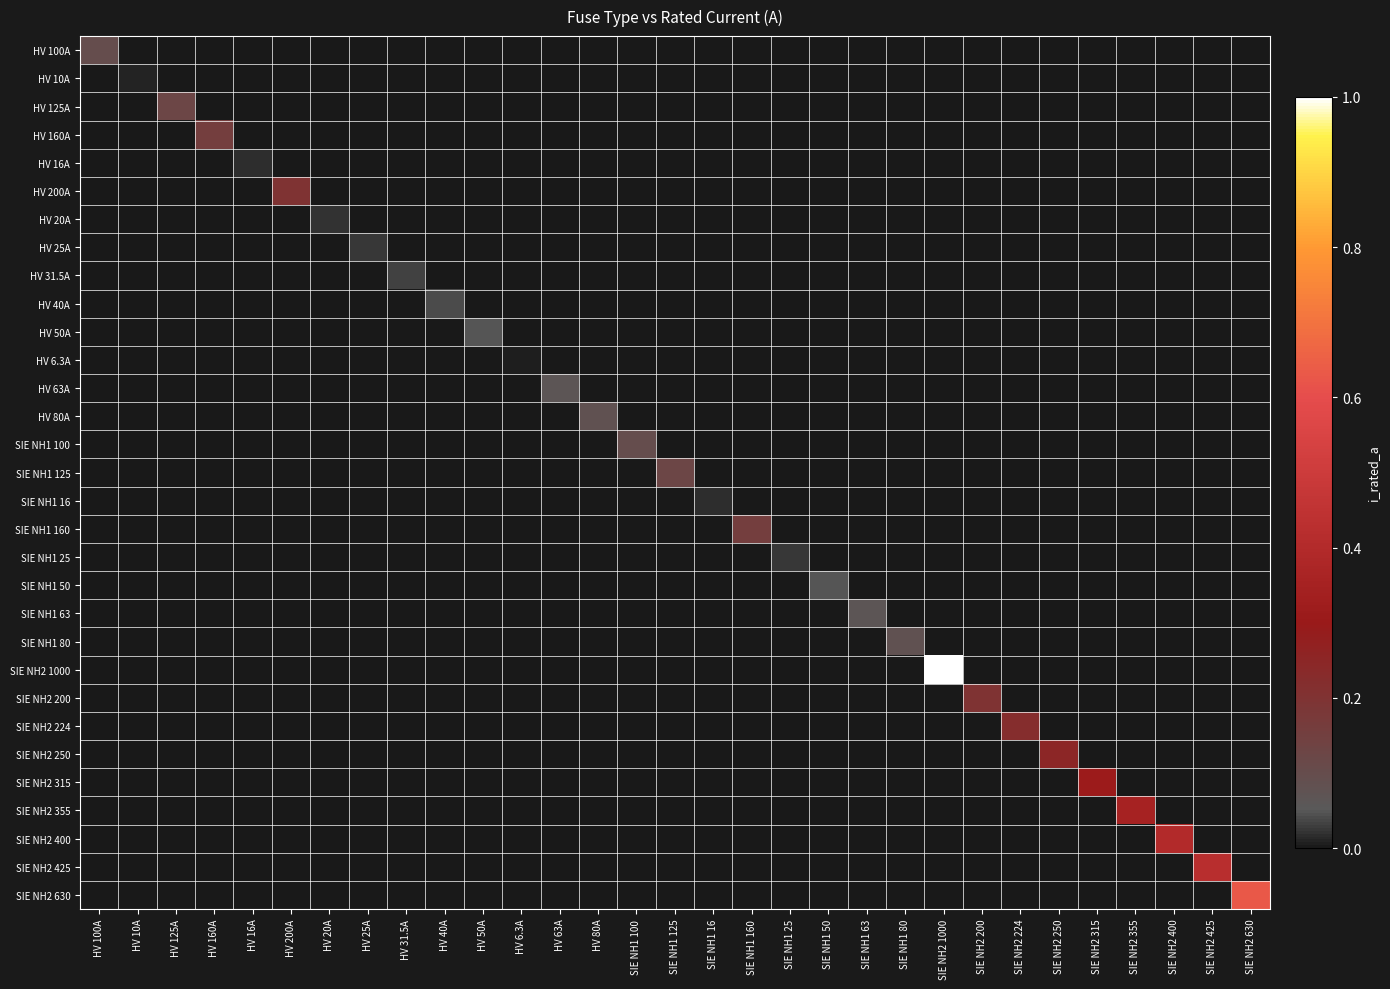

Reading left to right, transcribe all the data shown in this chart.

HV 100A: HV 100A=0.1	HV 10A=0.0	HV 125A=0.0	HV 160A=0.0	HV 16A=0.0	HV 200A=0.0	HV 20A=0.0	HV 25A=0.0	HV 31.5A=0.0	HV 40A=0.0	HV 50A=0.0	HV 6.3A=0.0	HV 63A=0.0	HV 80A=0.0	SIE NH1 100=0.0	SIE NH1 125=0.0	SIE NH1 16=0.0	SIE NH1 160=0.0	SIE NH1 25=0.0	SIE NH1 50=0.0	SIE NH1 63=0.0	SIE NH1 80=0.0	SIE NH2 1000=0.0	SIE NH2 200=0.0	SIE NH2 224=0.0	SIE NH2 250=0.0	SIE NH2 315=0.0	SIE NH2 355=0.0	SIE NH2 400=0.0	SIE NH2 425=0.0	SIE NH2 630=0.0
HV 10A: HV 100A=0.0	HV 10A=0.0	HV 125A=0.0	HV 160A=0.0	HV 16A=0.0	HV 200A=0.0	HV 20A=0.0	HV 25A=0.0	HV 31.5A=0.0	HV 40A=0.0	HV 50A=0.0	HV 6.3A=0.0	HV 63A=0.0	HV 80A=0.0	SIE NH1 100=0.0	SIE NH1 125=0.0	SIE NH1 16=0.0	SIE NH1 160=0.0	SIE NH1 25=0.0	SIE NH1 50=0.0	SIE NH1 63=0.0	SIE NH1 80=0.0	SIE NH2 1000=0.0	SIE NH2 200=0.0	SIE NH2 224=0.0	SIE NH2 250=0.0	SIE NH2 315=0.0	SIE NH2 355=0.0	SIE NH2 400=0.0	SIE NH2 425=0.0	SIE NH2 630=0.0
HV 125A: HV 100A=0.0	HV 10A=0.0	HV 125A=0.1	HV 160A=0.0	HV 16A=0.0	HV 200A=0.0	HV 20A=0.0	HV 25A=0.0	HV 31.5A=0.0	HV 40A=0.0	HV 50A=0.0	HV 6.3A=0.0	HV 63A=0.0	HV 80A=0.0	SIE NH1 100=0.0	SIE NH1 125=0.0	SIE NH1 16=0.0	SIE NH1 160=0.0	SIE NH1 25=0.0	SIE NH1 50=0.0	SIE NH1 63=0.0	SIE NH1 80=0.0	SIE NH2 1000=0.0	SIE NH2 200=0.0	SIE NH2 224=0.0	SIE NH2 250=0.0	SIE NH2 315=0.0	SIE NH2 355=0.0	SIE NH2 400=0.0	SIE NH2 425=0.0	SIE NH2 630=0.0
HV 160A: HV 100A=0.0	HV 10A=0.0	HV 125A=0.0	HV 160A=0.2	HV 16A=0.0	HV 200A=0.0	HV 20A=0.0	HV 25A=0.0	HV 31.5A=0.0	HV 40A=0.0	HV 50A=0.0	HV 6.3A=0.0	HV 63A=0.0	HV 80A=0.0	SIE NH1 100=0.0	SIE NH1 125=0.0	SIE NH1 16=0.0	SIE NH1 160=0.0	SIE NH1 25=0.0	SIE NH1 50=0.0	SIE NH1 63=0.0	SIE NH1 80=0.0	SIE NH2 1000=0.0	SIE NH2 200=0.0	SIE NH2 224=0.0	SIE NH2 250=0.0	SIE NH2 315=0.0	SIE NH2 355=0.0	SIE NH2 400=0.0	SIE NH2 425=0.0	SIE NH2 630=0.0
HV 16A: HV 100A=0.0	HV 10A=0.0	HV 125A=0.0	HV 160A=0.0	HV 16A=0.0	HV 200A=0.0	HV 20A=0.0	HV 25A=0.0	HV 31.5A=0.0	HV 40A=0.0	HV 50A=0.0	HV 6.3A=0.0	HV 63A=0.0	HV 80A=0.0	SIE NH1 100=0.0	SIE NH1 125=0.0	SIE NH1 16=0.0	SIE NH1 160=0.0	SIE NH1 25=0.0	SIE NH1 50=0.0	SIE NH1 63=0.0	SIE NH1 80=0.0	SIE NH2 1000=0.0	SIE NH2 200=0.0	SIE NH2 224=0.0	SIE NH2 250=0.0	SIE NH2 315=0.0	SIE NH2 355=0.0	SIE NH2 400=0.0	SIE NH2 425=0.0	SIE NH2 630=0.0
HV 200A: HV 100A=0.0	HV 10A=0.0	HV 125A=0.0	HV 160A=0.0	HV 16A=0.0	HV 200A=0.2	HV 20A=0.0	HV 25A=0.0	HV 31.5A=0.0	HV 40A=0.0	HV 50A=0.0	HV 6.3A=0.0	HV 63A=0.0	HV 80A=0.0	SIE NH1 100=0.0	SIE NH1 125=0.0	SIE NH1 16=0.0	SIE NH1 160=0.0	SIE NH1 25=0.0	SIE NH1 50=0.0	SIE NH1 63=0.0	SIE NH1 80=0.0	SIE NH2 1000=0.0	SIE NH2 200=0.0	SIE NH2 224=0.0	SIE NH2 250=0.0	SIE NH2 315=0.0	SIE NH2 355=0.0	SIE NH2 400=0.0	SIE NH2 425=0.0	SIE NH2 630=0.0
HV 20A: HV 100A=0.0	HV 10A=0.0	HV 125A=0.0	HV 160A=0.0	HV 16A=0.0	HV 200A=0.0	HV 20A=0.0	HV 25A=0.0	HV 31.5A=0.0	HV 40A=0.0	HV 50A=0.0	HV 6.3A=0.0	HV 63A=0.0	HV 80A=0.0	SIE NH1 100=0.0	SIE NH1 125=0.0	SIE NH1 16=0.0	SIE NH1 160=0.0	SIE NH1 25=0.0	SIE NH1 50=0.0	SIE NH1 63=0.0	SIE NH1 80=0.0	SIE NH2 1000=0.0	SIE NH2 200=0.0	SIE NH2 224=0.0	SIE NH2 250=0.0	SIE NH2 315=0.0	SIE NH2 355=0.0	SIE NH2 400=0.0	SIE NH2 425=0.0	SIE NH2 630=0.0
HV 25A: HV 100A=0.0	HV 10A=0.0	HV 125A=0.0	HV 160A=0.0	HV 16A=0.0	HV 200A=0.0	HV 20A=0.0	HV 25A=0.0	HV 31.5A=0.0	HV 40A=0.0	HV 50A=0.0	HV 6.3A=0.0	HV 63A=0.0	HV 80A=0.0	SIE NH1 100=0.0	SIE NH1 125=0.0	SIE NH1 16=0.0	SIE NH1 160=0.0	SIE NH1 25=0.0	SIE NH1 50=0.0	SIE NH1 63=0.0	SIE NH1 80=0.0	SIE NH2 1000=0.0	SIE NH2 200=0.0	SIE NH2 224=0.0	SIE NH2 250=0.0	SIE NH2 315=0.0	SIE NH2 355=0.0	SIE NH2 400=0.0	SIE NH2 425=0.0	SIE NH2 630=0.0
HV 31.5A: HV 100A=0.0	HV 10A=0.0	HV 125A=0.0	HV 160A=0.0	HV 16A=0.0	HV 200A=0.0	HV 20A=0.0	HV 25A=0.0	HV 31.5A=0.0	HV 40A=0.0	HV 50A=0.0	HV 6.3A=0.0	HV 63A=0.0	HV 80A=0.0	SIE NH1 100=0.0	SIE NH1 125=0.0	SIE NH1 16=0.0	SIE NH1 160=0.0	SIE NH1 25=0.0	SIE NH1 50=0.0	SIE NH1 63=0.0	SIE NH1 80=0.0	SIE NH2 1000=0.0	SIE NH2 200=0.0	SIE NH2 224=0.0	SIE NH2 250=0.0	SIE NH2 315=0.0	SIE NH2 355=0.0	SIE NH2 400=0.0	SIE NH2 425=0.0	SIE NH2 630=0.0
HV 40A: HV 100A=0.0	HV 10A=0.0	HV 125A=0.0	HV 160A=0.0	HV 16A=0.0	HV 200A=0.0	HV 20A=0.0	HV 25A=0.0	HV 31.5A=0.0	HV 40A=0.0	HV 50A=0.0	HV 6.3A=0.0	HV 63A=0.0	HV 80A=0.0	SIE NH1 100=0.0	SIE NH1 125=0.0	SIE NH1 16=0.0	SIE NH1 160=0.0	SIE NH1 25=0.0	SIE NH1 50=0.0	SIE NH1 63=0.0	SIE NH1 80=0.0	SIE NH2 1000=0.0	SIE NH2 200=0.0	SIE NH2 224=0.0	SIE NH2 250=0.0	SIE NH2 315=0.0	SIE NH2 355=0.0	SIE NH2 400=0.0	SIE NH2 425=0.0	SIE NH2 630=0.0
HV 50A: HV 100A=0.0	HV 10A=0.0	HV 125A=0.0	HV 160A=0.0	HV 16A=0.0	HV 200A=0.0	HV 20A=0.0	HV 25A=0.0	HV 31.5A=0.0	HV 40A=0.0	HV 50A=0.1	HV 6.3A=0.0	HV 63A=0.0	HV 80A=0.0	SIE NH1 100=0.0	SIE NH1 125=0.0	SIE NH1 16=0.0	SIE NH1 160=0.0	SIE NH1 25=0.0	SIE NH1 50=0.0	SIE NH1 63=0.0	SIE NH1 80=0.0	SIE NH2 1000=0.0	SIE NH2 200=0.0	SIE NH2 224=0.0	SIE NH2 250=0.0	SIE NH2 315=0.0	SIE NH2 355=0.0	SIE NH2 400=0.0	SIE NH2 425=0.0	SIE NH2 630=0.0
HV 6.3A: HV 100A=0.0	HV 10A=0.0	HV 125A=0.0	HV 160A=0.0	HV 16A=0.0	HV 200A=0.0	HV 20A=0.0	HV 25A=0.0	HV 31.5A=0.0	HV 40A=0.0	HV 50A=0.0	HV 6.3A=0.0	HV 63A=0.0	HV 80A=0.0	SIE NH1 100=0.0	SIE NH1 125=0.0	SIE NH1 16=0.0	SIE NH1 160=0.0	SIE NH1 25=0.0	SIE NH1 50=0.0	SIE NH1 63=0.0	SIE NH1 80=0.0	SIE NH2 1000=0.0	SIE NH2 200=0.0	SIE NH2 224=0.0	SIE NH2 250=0.0	SIE NH2 315=0.0	SIE NH2 355=0.0	SIE NH2 400=0.0	SIE NH2 425=0.0	SIE NH2 630=0.0
HV 63A: HV 100A=0.0	HV 10A=0.0	HV 125A=0.0	HV 160A=0.0	HV 16A=0.0	HV 200A=0.0	HV 20A=0.0	HV 25A=0.0	HV 31.5A=0.0	HV 40A=0.0	HV 50A=0.0	HV 6.3A=0.0	HV 63A=0.1	HV 80A=0.0	SIE NH1 100=0.0	SIE NH1 125=0.0	SIE NH1 16=0.0	SIE NH1 160=0.0	SIE NH1 25=0.0	SIE NH1 50=0.0	SIE NH1 63=0.0	SIE NH1 80=0.0	SIE NH2 1000=0.0	SIE NH2 200=0.0	SIE NH2 224=0.0	SIE NH2 250=0.0	SIE NH2 315=0.0	SIE NH2 355=0.0	SIE NH2 400=0.0	SIE NH2 425=0.0	SIE NH2 630=0.0
HV 80A: HV 100A=0.0	HV 10A=0.0	HV 125A=0.0	HV 160A=0.0	HV 16A=0.0	HV 200A=0.0	HV 20A=0.0	HV 25A=0.0	HV 31.5A=0.0	HV 40A=0.0	HV 50A=0.0	HV 6.3A=0.0	HV 63A=0.0	HV 80A=0.1	SIE NH1 100=0.0	SIE NH1 125=0.0	SIE NH1 16=0.0	SIE NH1 160=0.0	SIE NH1 25=0.0	SIE NH1 50=0.0	SIE NH1 63=0.0	SIE NH1 80=0.0	SIE NH2 1000=0.0	SIE NH2 200=0.0	SIE NH2 224=0.0	SIE NH2 250=0.0	SIE NH2 315=0.0	SIE NH2 355=0.0	SIE NH2 400=0.0	SIE NH2 425=0.0	SIE NH2 630=0.0
SIE NH1 100: HV 100A=0.0	HV 10A=0.0	HV 125A=0.0	HV 160A=0.0	HV 16A=0.0	HV 200A=0.0	HV 20A=0.0	HV 25A=0.0	HV 31.5A=0.0	HV 40A=0.0	HV 50A=0.0	HV 6.3A=0.0	HV 63A=0.0	HV 80A=0.0	SIE NH1 100=0.1	SIE NH1 125=0.0	SIE NH1 16=0.0	SIE NH1 160=0.0	SIE NH1 25=0.0	SIE NH1 50=0.0	SIE NH1 63=0.0	SIE NH1 80=0.0	SIE NH2 1000=0.0	SIE NH2 200=0.0	SIE NH2 224=0.0	SIE NH2 250=0.0	SIE NH2 315=0.0	SIE NH2 355=0.0	SIE NH2 400=0.0	SIE NH2 425=0.0	SIE NH2 630=0.0
SIE NH1 125: HV 100A=0.0	HV 10A=0.0	HV 125A=0.0	HV 160A=0.0	HV 16A=0.0	HV 200A=0.0	HV 20A=0.0	HV 25A=0.0	HV 31.5A=0.0	HV 40A=0.0	HV 50A=0.0	HV 6.3A=0.0	HV 63A=0.0	HV 80A=0.0	SIE NH1 100=0.0	SIE NH1 125=0.1	SIE NH1 16=0.0	SIE NH1 160=0.0	SIE NH1 25=0.0	SIE NH1 50=0.0	SIE NH1 63=0.0	SIE NH1 80=0.0	SIE NH2 1000=0.0	SIE NH2 200=0.0	SIE NH2 224=0.0	SIE NH2 250=0.0	SIE NH2 315=0.0	SIE NH2 355=0.0	SIE NH2 400=0.0	SIE NH2 425=0.0	SIE NH2 630=0.0
SIE NH1 16: HV 100A=0.0	HV 10A=0.0	HV 125A=0.0	HV 160A=0.0	HV 16A=0.0	HV 200A=0.0	HV 20A=0.0	HV 25A=0.0	HV 31.5A=0.0	HV 40A=0.0	HV 50A=0.0	HV 6.3A=0.0	HV 63A=0.0	HV 80A=0.0	SIE NH1 100=0.0	SIE NH1 125=0.0	SIE NH1 16=0.0	SIE NH1 160=0.0	SIE NH1 25=0.0	SIE NH1 50=0.0	SIE NH1 63=0.0	SIE NH1 80=0.0	SIE NH2 1000=0.0	SIE NH2 200=0.0	SIE NH2 224=0.0	SIE NH2 250=0.0	SIE NH2 315=0.0	SIE NH2 355=0.0	SIE NH2 400=0.0	SIE NH2 425=0.0	SIE NH2 630=0.0
SIE NH1 160: HV 100A=0.0	HV 10A=0.0	HV 125A=0.0	HV 160A=0.0	HV 16A=0.0	HV 200A=0.0	HV 20A=0.0	HV 25A=0.0	HV 31.5A=0.0	HV 40A=0.0	HV 50A=0.0	HV 6.3A=0.0	HV 63A=0.0	HV 80A=0.0	SIE NH1 100=0.0	SIE NH1 125=0.0	SIE NH1 16=0.0	SIE NH1 160=0.2	SIE NH1 25=0.0	SIE NH1 50=0.0	SIE NH1 63=0.0	SIE NH1 80=0.0	SIE NH2 1000=0.0	SIE NH2 200=0.0	SIE NH2 224=0.0	SIE NH2 250=0.0	SIE NH2 315=0.0	SIE NH2 355=0.0	SIE NH2 400=0.0	SIE NH2 425=0.0	SIE NH2 630=0.0
SIE NH1 25: HV 100A=0.0	HV 10A=0.0	HV 125A=0.0	HV 160A=0.0	HV 16A=0.0	HV 200A=0.0	HV 20A=0.0	HV 25A=0.0	HV 31.5A=0.0	HV 40A=0.0	HV 50A=0.0	HV 6.3A=0.0	HV 63A=0.0	HV 80A=0.0	SIE NH1 100=0.0	SIE NH1 125=0.0	SIE NH1 16=0.0	SIE NH1 160=0.0	SIE NH1 25=0.0	SIE NH1 50=0.0	SIE NH1 63=0.0	SIE NH1 80=0.0	SIE NH2 1000=0.0	SIE NH2 200=0.0	SIE NH2 224=0.0	SIE NH2 250=0.0	SIE NH2 315=0.0	SIE NH2 355=0.0	SIE NH2 400=0.0	SIE NH2 425=0.0	SIE NH2 630=0.0
SIE NH1 50: HV 100A=0.0	HV 10A=0.0	HV 125A=0.0	HV 160A=0.0	HV 16A=0.0	HV 200A=0.0	HV 20A=0.0	HV 25A=0.0	HV 31.5A=0.0	HV 40A=0.0	HV 50A=0.0	HV 6.3A=0.0	HV 63A=0.0	HV 80A=0.0	SIE NH1 100=0.0	SIE NH1 125=0.0	SIE NH1 16=0.0	SIE NH1 160=0.0	SIE NH1 25=0.0	SIE NH1 50=0.1	SIE NH1 63=0.0	SIE NH1 80=0.0	SIE NH2 1000=0.0	SIE NH2 200=0.0	SIE NH2 224=0.0	SIE NH2 250=0.0	SIE NH2 315=0.0	SIE NH2 355=0.0	SIE NH2 400=0.0	SIE NH2 425=0.0	SIE NH2 630=0.0
SIE NH1 63: HV 100A=0.0	HV 10A=0.0	HV 125A=0.0	HV 160A=0.0	HV 16A=0.0	HV 200A=0.0	HV 20A=0.0	HV 25A=0.0	HV 31.5A=0.0	HV 40A=0.0	HV 50A=0.0	HV 6.3A=0.0	HV 63A=0.0	HV 80A=0.0	SIE NH1 100=0.0	SIE NH1 125=0.0	SIE NH1 16=0.0	SIE NH1 160=0.0	SIE NH1 25=0.0	SIE NH1 50=0.0	SIE NH1 63=0.1	SIE NH1 80=0.0	SIE NH2 1000=0.0	SIE NH2 200=0.0	SIE NH2 224=0.0	SIE NH2 250=0.0	SIE NH2 315=0.0	SIE NH2 355=0.0	SIE NH2 400=0.0	SIE NH2 425=0.0	SIE NH2 630=0.0
SIE NH1 80: HV 100A=0.0	HV 10A=0.0	HV 125A=0.0	HV 160A=0.0	HV 16A=0.0	HV 200A=0.0	HV 20A=0.0	HV 25A=0.0	HV 31.5A=0.0	HV 40A=0.0	HV 50A=0.0	HV 6.3A=0.0	HV 63A=0.0	HV 80A=0.0	SIE NH1 100=0.0	SIE NH1 125=0.0	SIE NH1 16=0.0	SIE NH1 160=0.0	SIE NH1 25=0.0	SIE NH1 50=0.0	SIE NH1 63=0.0	SIE NH1 80=0.1	SIE NH2 1000=0.0	SIE NH2 200=0.0	SIE NH2 224=0.0	SIE NH2 250=0.0	SIE NH2 315=0.0	SIE NH2 355=0.0	SIE NH2 400=0.0	SIE NH2 425=0.0	SIE NH2 630=0.0
SIE NH2 1000: HV 100A=0.0	HV 10A=0.0	HV 125A=0.0	HV 160A=0.0	HV 16A=0.0	HV 200A=0.0	HV 20A=0.0	HV 25A=0.0	HV 31.5A=0.0	HV 40A=0.0	HV 50A=0.0	HV 6.3A=0.0	HV 63A=0.0	HV 80A=0.0	SIE NH1 100=0.0	SIE NH1 125=0.0	SIE NH1 16=0.0	SIE NH1 160=0.0	SIE NH1 25=0.0	SIE NH1 50=0.0	SIE NH1 63=0.0	SIE NH1 80=0.0	SIE NH2 1000=1.0	SIE NH2 200=0.0	SIE NH2 224=0.0	SIE NH2 250=0.0	SIE NH2 315=0.0	SIE NH2 355=0.0	SIE NH2 400=0.0	SIE NH2 425=0.0	SIE NH2 630=0.0
SIE NH2 200: HV 100A=0.0	HV 10A=0.0	HV 125A=0.0	HV 160A=0.0	HV 16A=0.0	HV 200A=0.0	HV 20A=0.0	HV 25A=0.0	HV 31.5A=0.0	HV 40A=0.0	HV 50A=0.0	HV 6.3A=0.0	HV 63A=0.0	HV 80A=0.0	SIE NH1 100=0.0	SIE NH1 125=0.0	SIE NH1 16=0.0	SIE NH1 160=0.0	SIE NH1 25=0.0	SIE NH1 50=0.0	SIE NH1 63=0.0	SIE NH1 80=0.0	SIE NH2 1000=0.0	SIE NH2 200=0.2	SIE NH2 224=0.0	SIE NH2 250=0.0	SIE NH2 315=0.0	SIE NH2 355=0.0	SIE NH2 400=0.0	SIE NH2 425=0.0	SIE NH2 630=0.0
SIE NH2 224: HV 100A=0.0	HV 10A=0.0	HV 125A=0.0	HV 160A=0.0	HV 16A=0.0	HV 200A=0.0	HV 20A=0.0	HV 25A=0.0	HV 31.5A=0.0	HV 40A=0.0	HV 50A=0.0	HV 6.3A=0.0	HV 63A=0.0	HV 80A=0.0	SIE NH1 100=0.0	SIE NH1 125=0.0	SIE NH1 16=0.0	SIE NH1 160=0.0	SIE NH1 25=0.0	SIE NH1 50=0.0	SIE NH1 63=0.0	SIE NH1 80=0.0	SIE NH2 1000=0.0	SIE NH2 200=0.0	SIE NH2 224=0.2	SIE NH2 250=0.0	SIE NH2 315=0.0	SIE NH2 355=0.0	SIE NH2 400=0.0	SIE NH2 425=0.0	SIE NH2 630=0.0
SIE NH2 250: HV 100A=0.0	HV 10A=0.0	HV 125A=0.0	HV 160A=0.0	HV 16A=0.0	HV 200A=0.0	HV 20A=0.0	HV 25A=0.0	HV 31.5A=0.0	HV 40A=0.0	HV 50A=0.0	HV 6.3A=0.0	HV 63A=0.0	HV 80A=0.0	SIE NH1 100=0.0	SIE NH1 125=0.0	SIE NH1 16=0.0	SIE NH1 160=0.0	SIE NH1 25=0.0	SIE NH1 50=0.0	SIE NH1 63=0.0	SIE NH1 80=0.0	SIE NH2 1000=0.0	SIE NH2 200=0.0	SIE NH2 224=0.0	SIE NH2 250=0.2	SIE NH2 315=0.0	SIE NH2 355=0.0	SIE NH2 400=0.0	SIE NH2 425=0.0	SIE NH2 630=0.0
SIE NH2 315: HV 100A=0.0	HV 10A=0.0	HV 125A=0.0	HV 160A=0.0	HV 16A=0.0	HV 200A=0.0	HV 20A=0.0	HV 25A=0.0	HV 31.5A=0.0	HV 40A=0.0	HV 50A=0.0	HV 6.3A=0.0	HV 63A=0.0	HV 80A=0.0	SIE NH1 100=0.0	SIE NH1 125=0.0	SIE NH1 16=0.0	SIE NH1 160=0.0	SIE NH1 25=0.0	SIE NH1 50=0.0	SIE NH1 63=0.0	SIE NH1 80=0.0	SIE NH2 1000=0.0	SIE NH2 200=0.0	SIE NH2 224=0.0	SIE NH2 250=0.0	SIE NH2 315=0.3	SIE NH2 355=0.0	SIE NH2 400=0.0	SIE NH2 425=0.0	SIE NH2 630=0.0
SIE NH2 355: HV 100A=0.0	HV 10A=0.0	HV 125A=0.0	HV 160A=0.0	HV 16A=0.0	HV 200A=0.0	HV 20A=0.0	HV 25A=0.0	HV 31.5A=0.0	HV 40A=0.0	HV 50A=0.0	HV 6.3A=0.0	HV 63A=0.0	HV 80A=0.0	SIE NH1 100=0.0	SIE NH1 125=0.0	SIE NH1 16=0.0	SIE NH1 160=0.0	SIE NH1 25=0.0	SIE NH1 50=0.0	SIE NH1 63=0.0	SIE NH1 80=0.0	SIE NH2 1000=0.0	SIE NH2 200=0.0	SIE NH2 224=0.0	SIE NH2 250=0.0	SIE NH2 315=0.0	SIE NH2 355=0.4	SIE NH2 400=0.0	SIE NH2 425=0.0	SIE NH2 630=0.0
SIE NH2 400: HV 100A=0.0	HV 10A=0.0	HV 125A=0.0	HV 160A=0.0	HV 16A=0.0	HV 200A=0.0	HV 20A=0.0	HV 25A=0.0	HV 31.5A=0.0	HV 40A=0.0	HV 50A=0.0	HV 6.3A=0.0	HV 63A=0.0	HV 80A=0.0	SIE NH1 100=0.0	SIE NH1 125=0.0	SIE NH1 16=0.0	SIE NH1 160=0.0	SIE NH1 25=0.0	SIE NH1 50=0.0	SIE NH1 63=0.0	SIE NH1 80=0.0	SIE NH2 1000=0.0	SIE NH2 200=0.0	SIE NH2 224=0.0	SIE NH2 250=0.0	SIE NH2 315=0.0	SIE NH2 355=0.0	SIE NH2 400=0.4	SIE NH2 425=0.0	SIE NH2 630=0.0
SIE NH2 425: HV 100A=0.0	HV 10A=0.0	HV 125A=0.0	HV 160A=0.0	HV 16A=0.0	HV 200A=0.0	HV 20A=0.0	HV 25A=0.0	HV 31.5A=0.0	HV 40A=0.0	HV 50A=0.0	HV 6.3A=0.0	HV 63A=0.0	HV 80A=0.0	SIE NH1 100=0.0	SIE NH1 125=0.0	SIE NH1 16=0.0	SIE NH1 160=0.0	SIE NH1 25=0.0	SIE NH1 50=0.0	SIE NH1 63=0.0	SIE NH1 80=0.0	SIE NH2 1000=0.0	SIE NH2 200=0.0	SIE NH2 224=0.0	SIE NH2 250=0.0	SIE NH2 315=0.0	SIE NH2 355=0.0	SIE NH2 400=0.0	SIE NH2 425=0.4	SIE NH2 630=0.0
SIE NH2 630: HV 100A=0.0	HV 10A=0.0	HV 125A=0.0	HV 160A=0.0	HV 16A=0.0	HV 200A=0.0	HV 20A=0.0	HV 25A=0.0	HV 31.5A=0.0	HV 40A=0.0	HV 50A=0.0	HV 6.3A=0.0	HV 63A=0.0	HV 80A=0.0	SIE NH1 100=0.0	SIE NH1 125=0.0	SIE NH1 16=0.0	SIE NH1 160=0.0	SIE NH1 25=0.0	SIE NH1 50=0.0	SIE NH1 63=0.0	SIE NH1 80=0.0	SIE NH2 1000=0.0	SIE NH2 200=0.0	SIE NH2 224=0.0	SIE NH2 250=0.0	SIE NH2 315=0.0	SIE NH2 355=0.0	SIE NH2 400=0.0	SIE NH2 425=0.0	SIE NH2 630=0.6